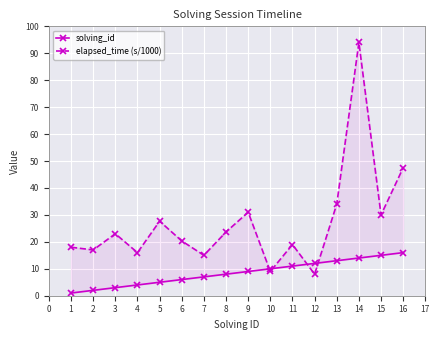

Reading left to right, extract all data points from this chart.

solving_id: 1.0	2.0	3.0	4.0	5.0	6.0	7.0	8.0	9.0	10.0	11.0	12.0	13.0	14.0	15.0	16.0
elapsed_time (s/1000): 18.0	17.0	23.0	16.0	27.7	20.3	15.0	23.7	31.0	9.0	19.0	8.0	34.0	94.0	30.0	47.5